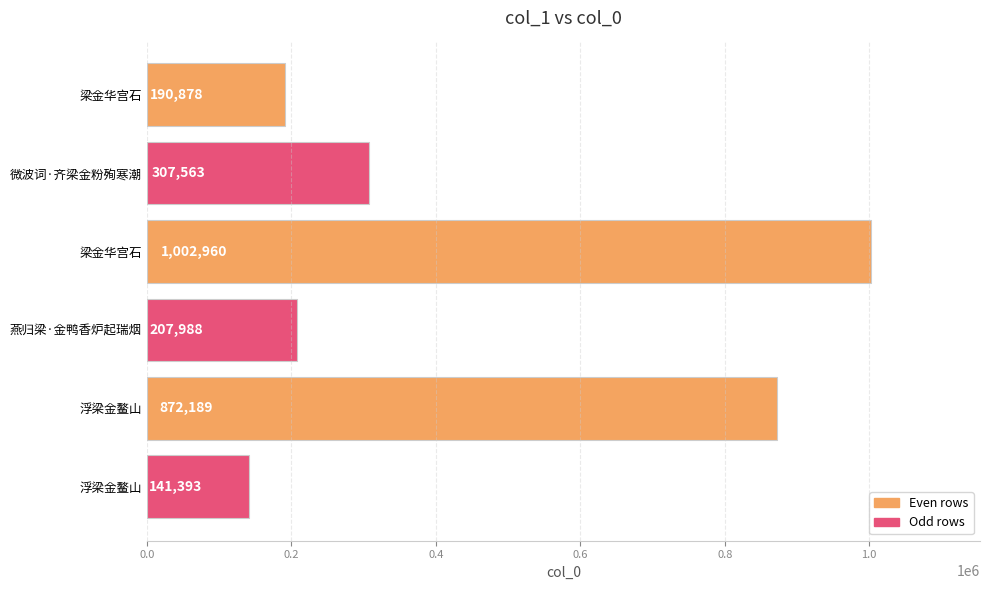

How many data points are less than 307563?

3